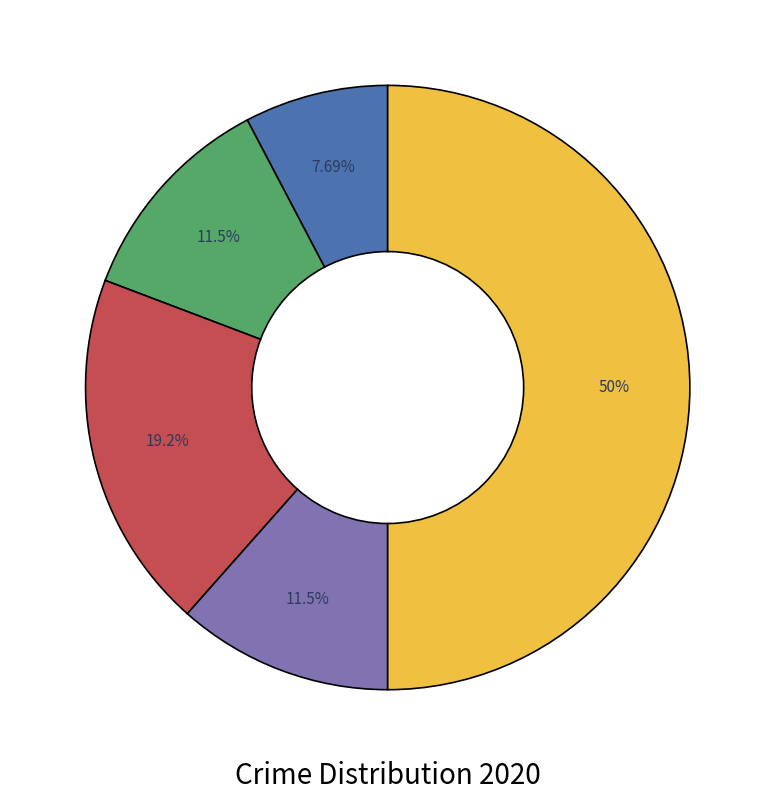

How many slices are in this pie chart?

5